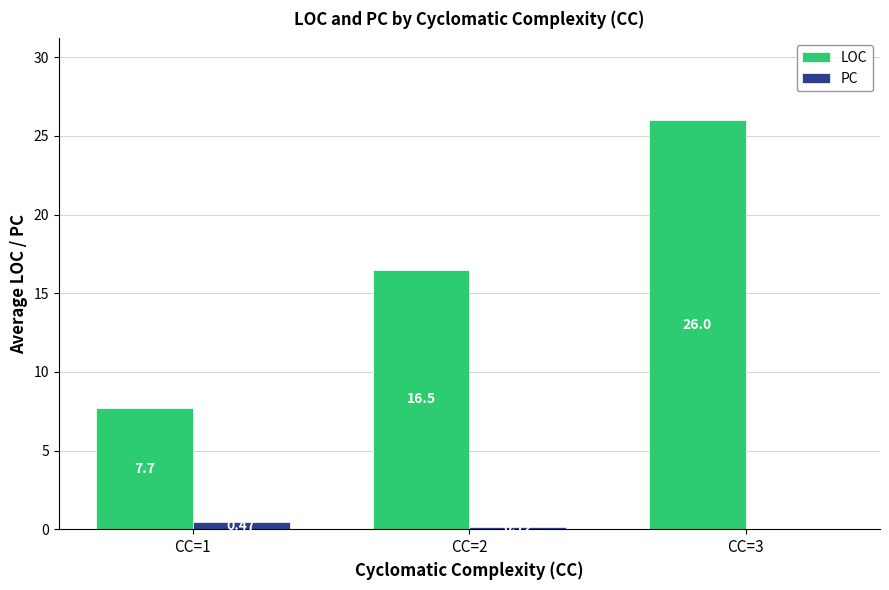

What is the total value across all series at CC=3?

26.0